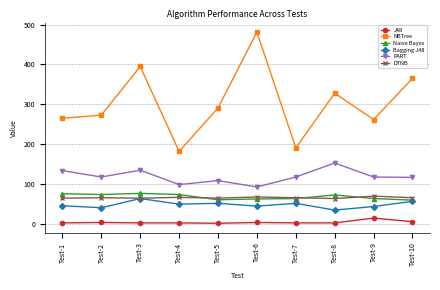

What is the greatest value displayed?

481